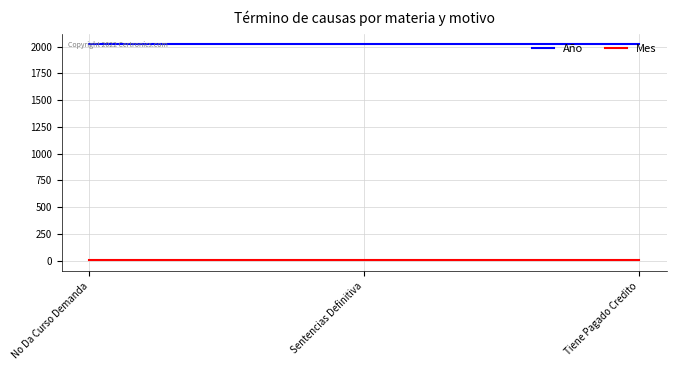

Rank the series by their average value, from lowest to highest.

Mes, Año